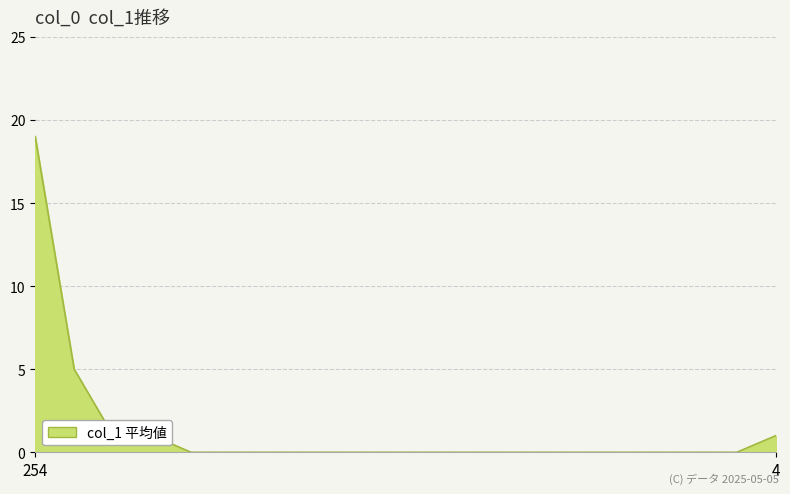

What is the greatest value displayed?

19